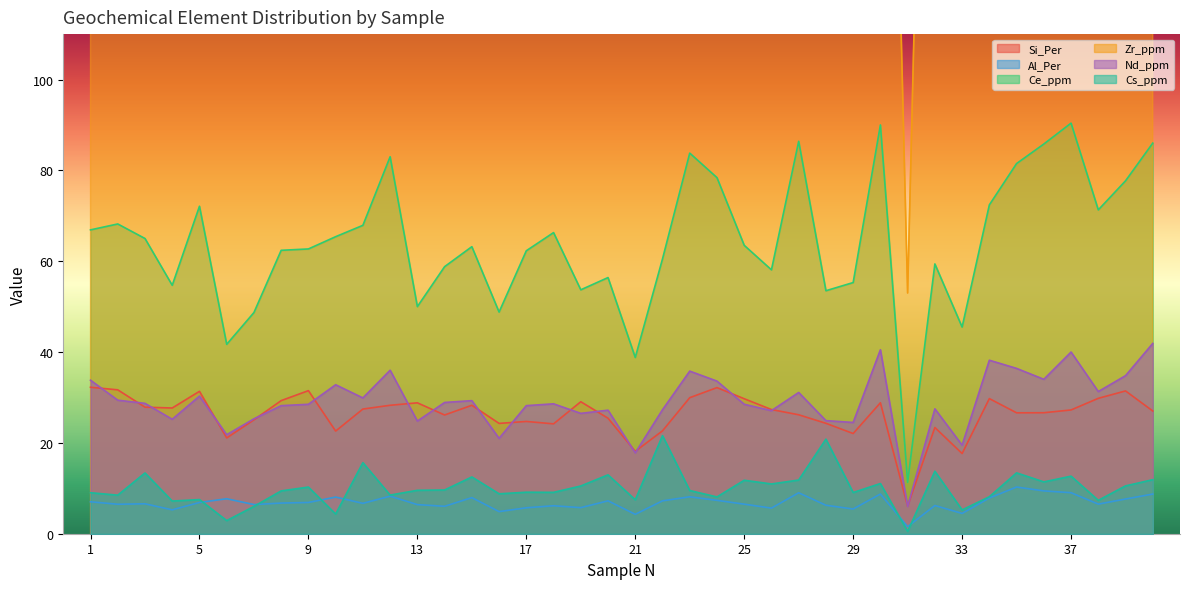

How many series are shown in this chart?

6